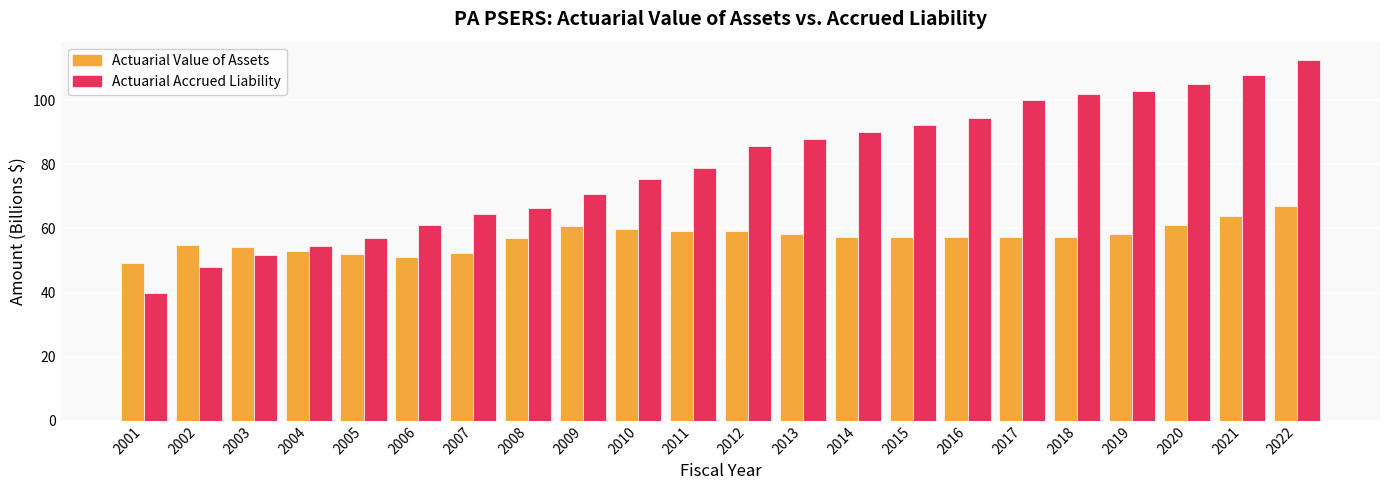

True or false: Actuarial Accrued Liability has a value of 53.7 at 2014.

False